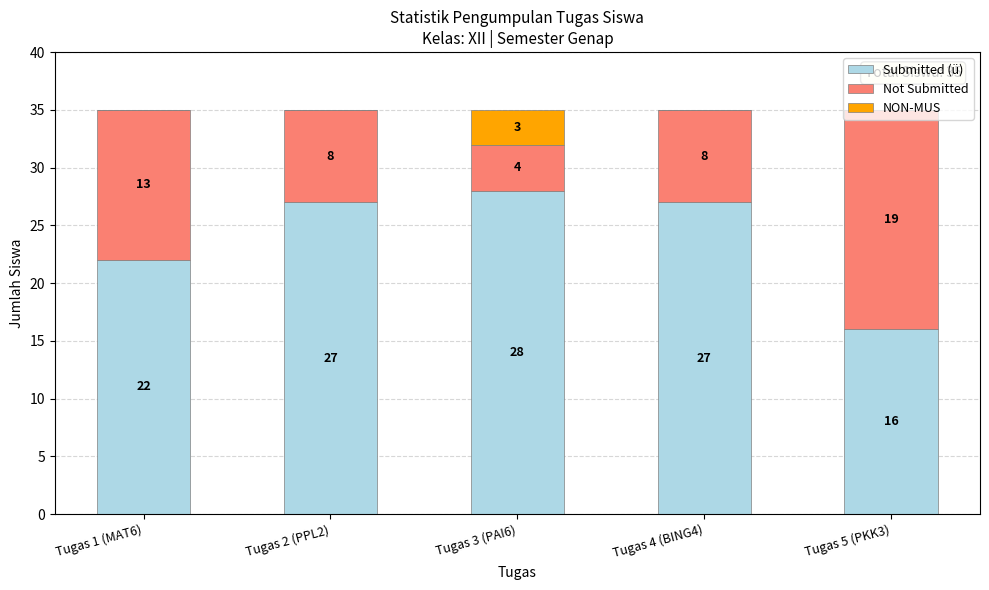

What is the total value across all series at Tugas 3 (PAI6)?

35